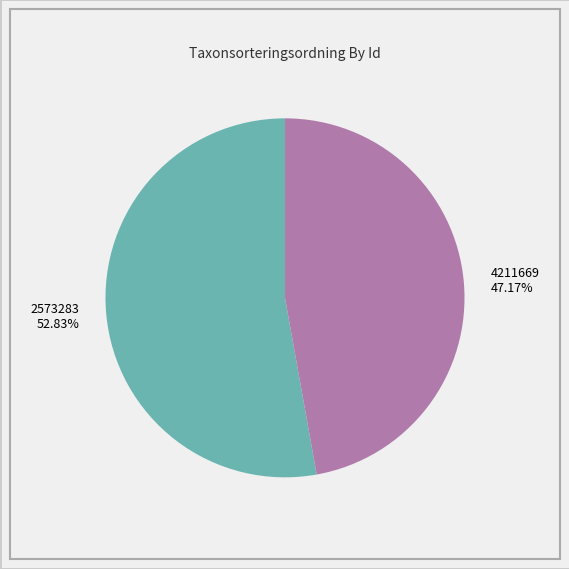

To the nearest percent, what is the combined percentage of 4211669 and 2573283?

100%